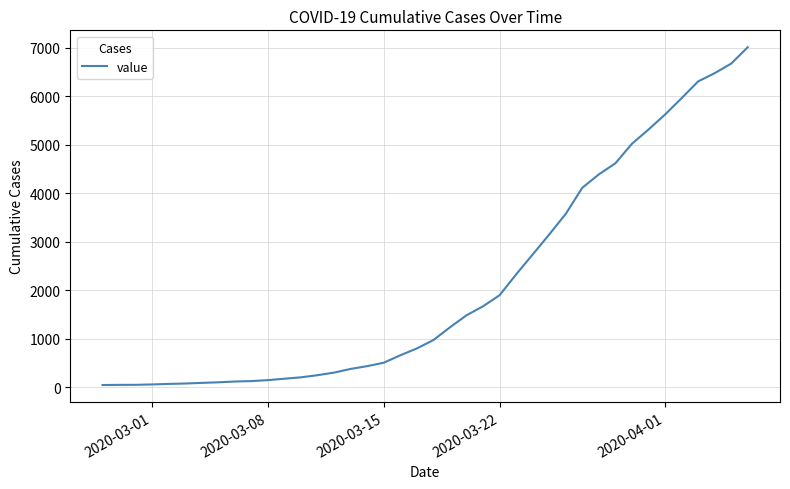

What is the greatest value displayed?

7014